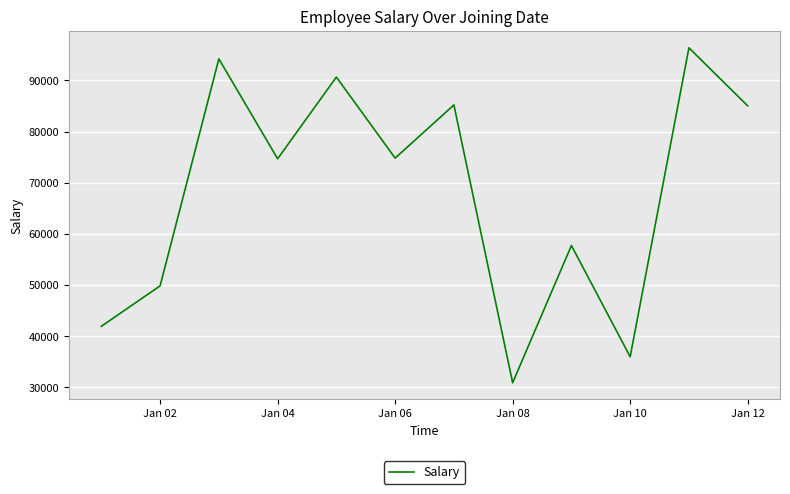

What is the greatest value displayed?

96371